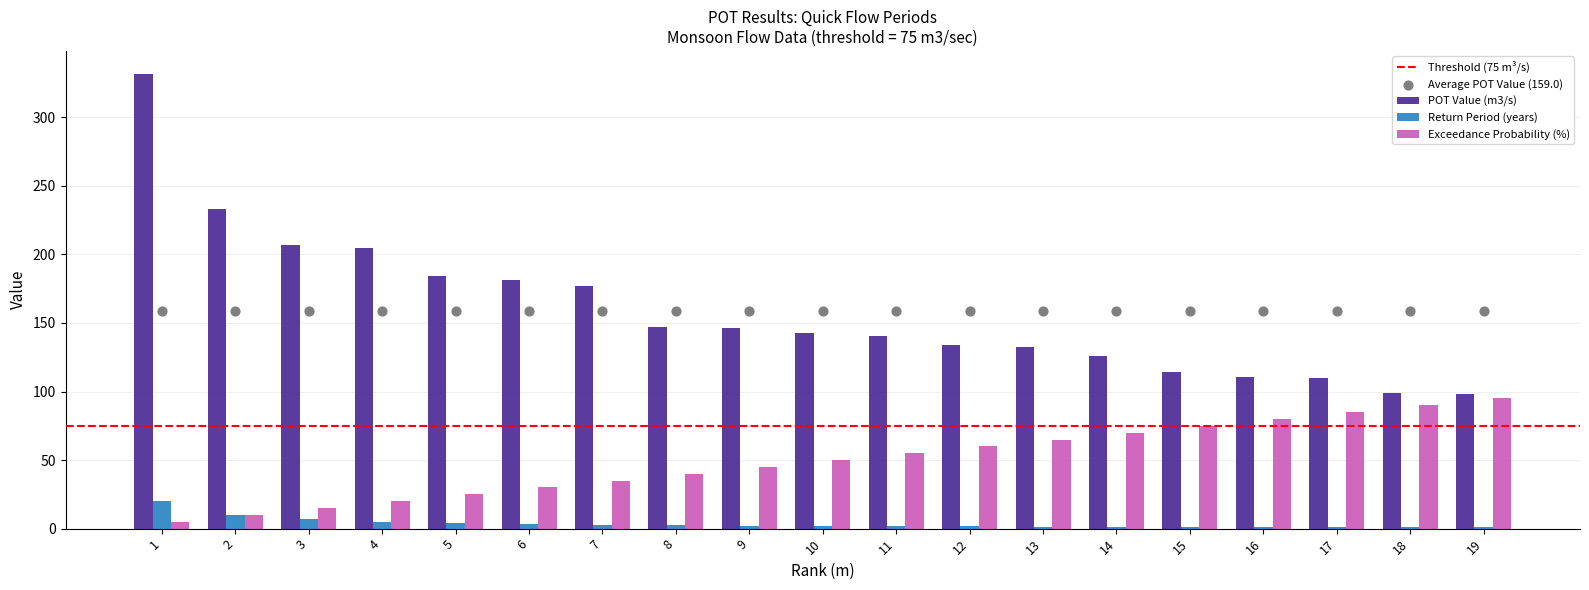

At how many categories does at least one series exceed 208?

2